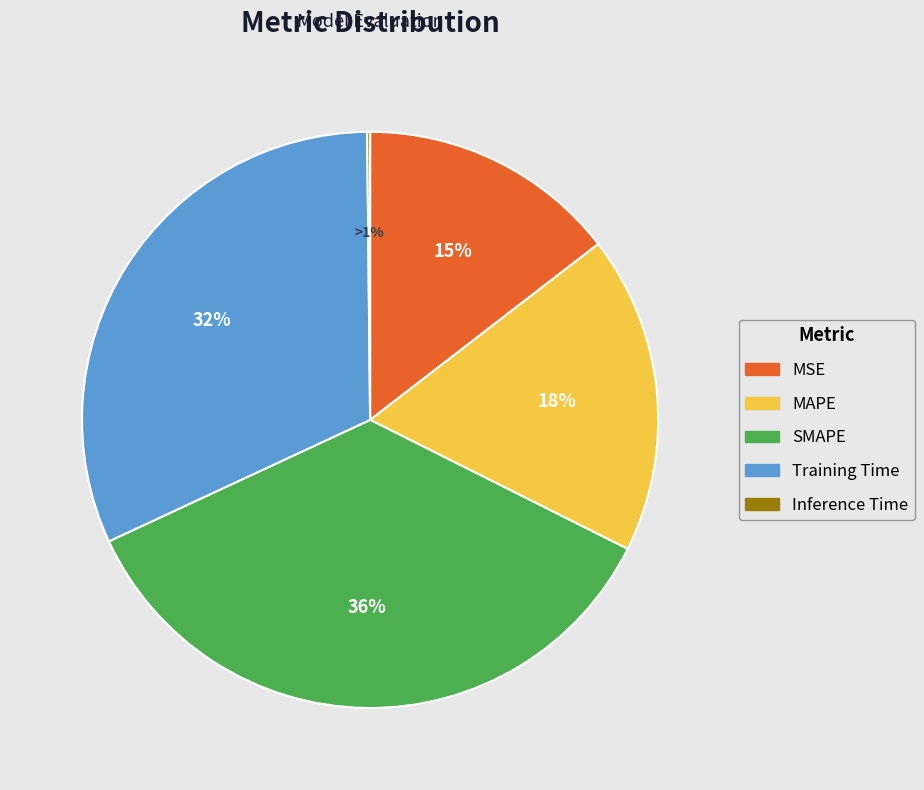

True or false: SMAPE accounts for 36% of the total.

True